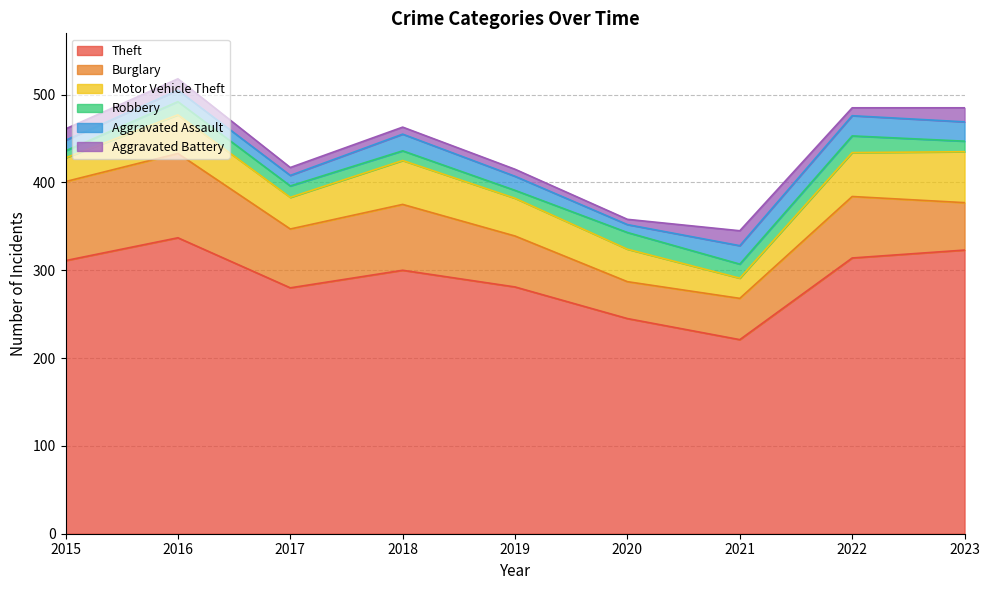

Where is the first local minimum for Motor Vehicle Theft?

2017